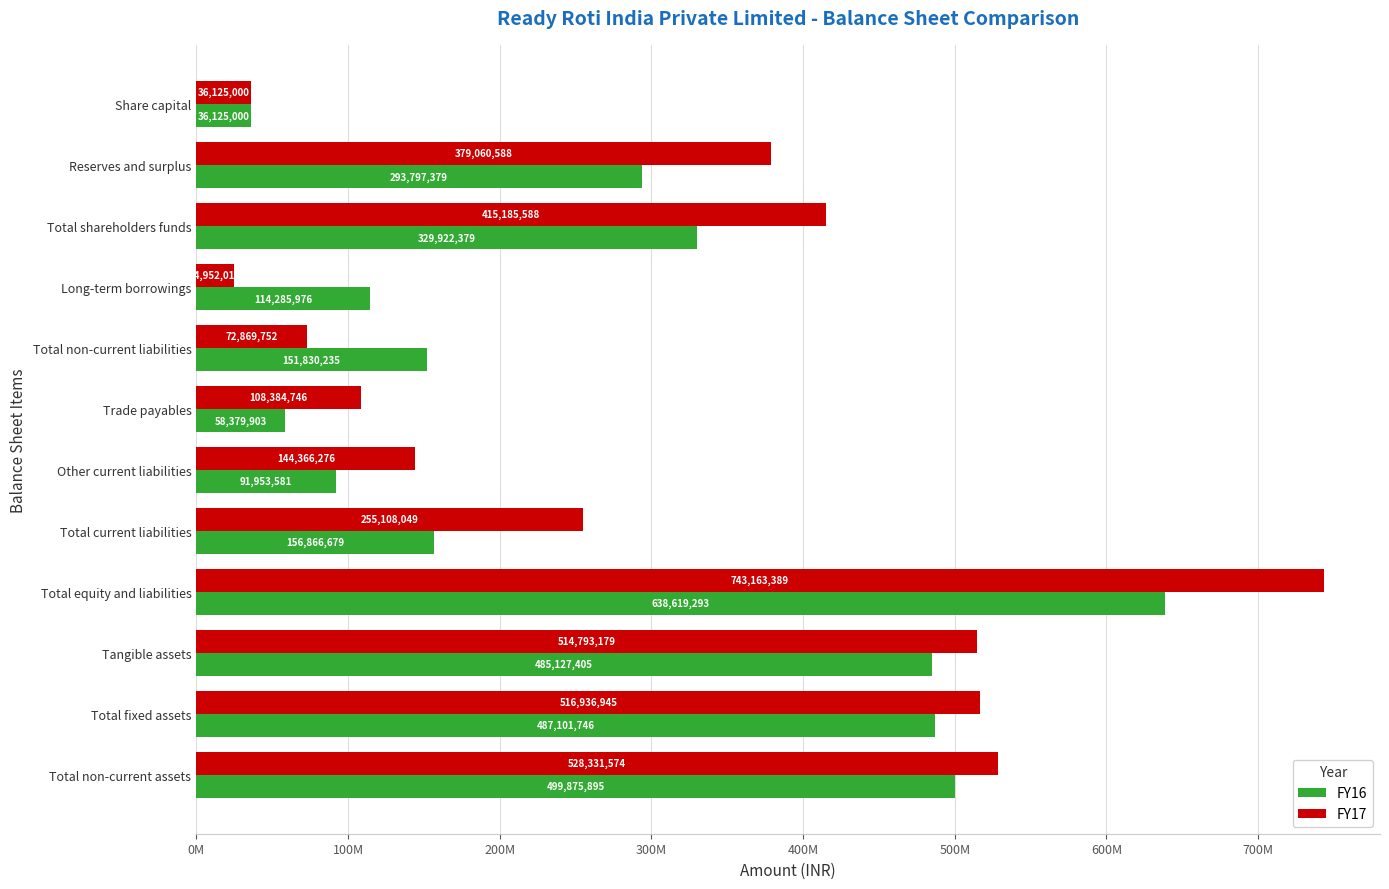

What are all the series names shown in the legend?

FY16, FY17